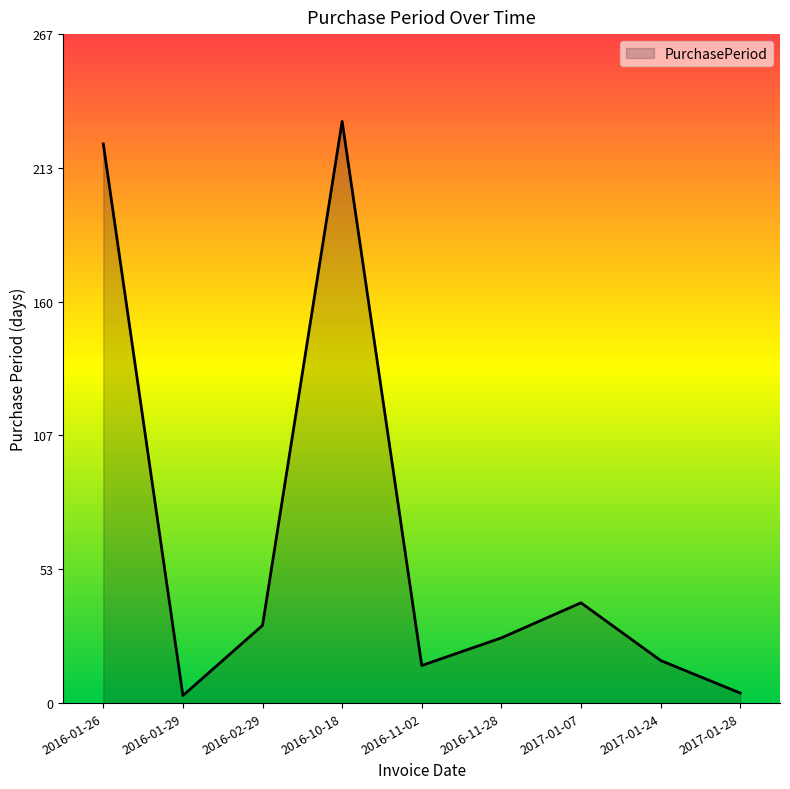

Between 2016-11-28 and 2016-11-02, which is larger?

2016-11-28